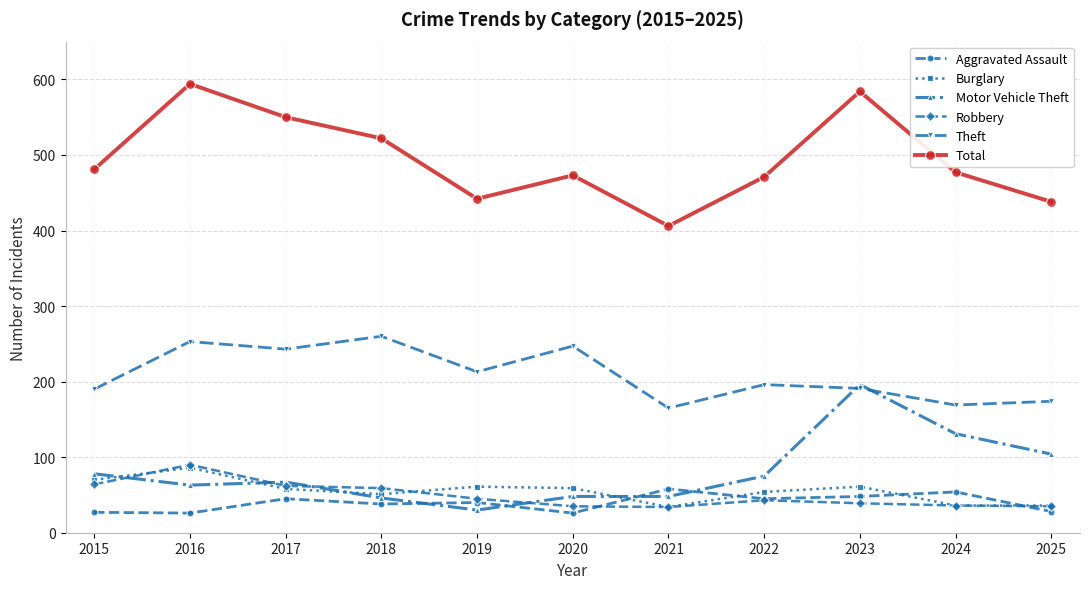

What is the sum of the Motor Vehicle Theft values at 2022 and 2024?

206